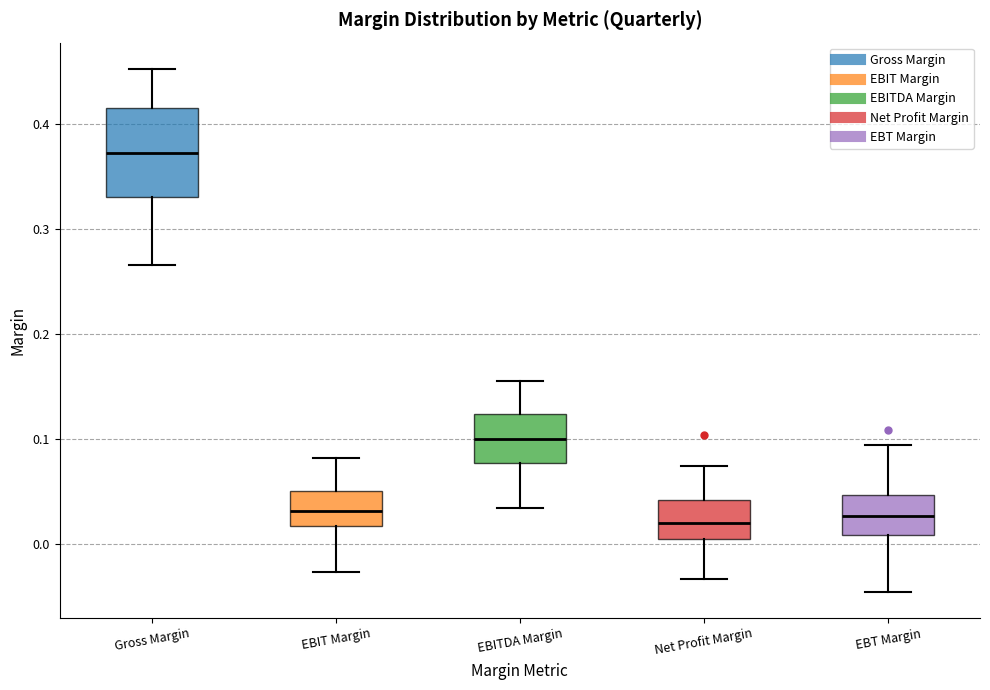

Reading left to right, transcribe this box plot: for each box, give where its median line is, the range the box spans, and where its two whiskers end, as read against the y-axis. The values are not printed on the chart, so give them approximately, as read against the axis.

Gross Margin: median 0.37, box 0.33 to 0.42, whiskers 0.27 to 0.45
EBIT Margin: median 0.03, box 0.02 to 0.05, whiskers -0.03 to 0.08
EBITDA Margin: median 0.10, box 0.08 to 0.12, whiskers 0.03 to 0.16
Net Profit Margin: median 0.02, box 0.01 to 0.04, whiskers -0.03 to 0.07
EBT Margin: median 0.03, box 0.01 to 0.05, whiskers -0.05 to 0.09